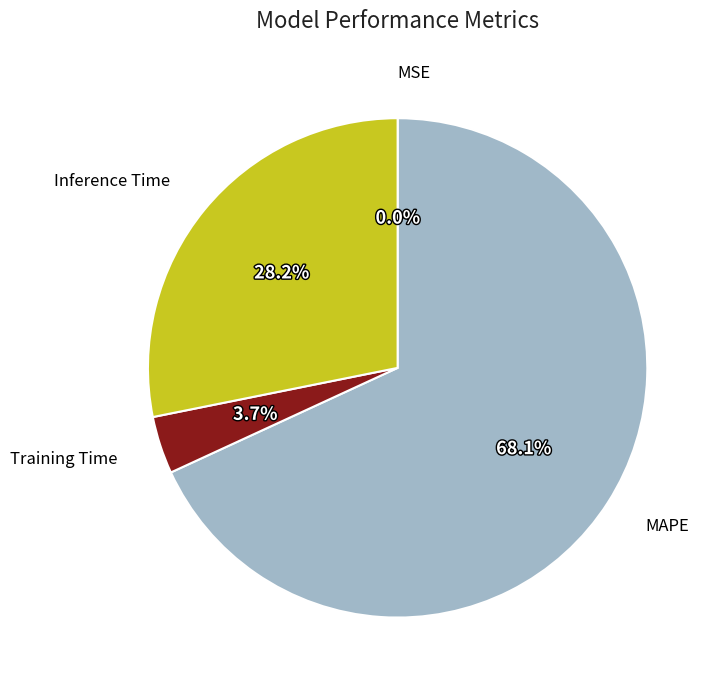

What is the largest slice in the pie chart?

MAPE